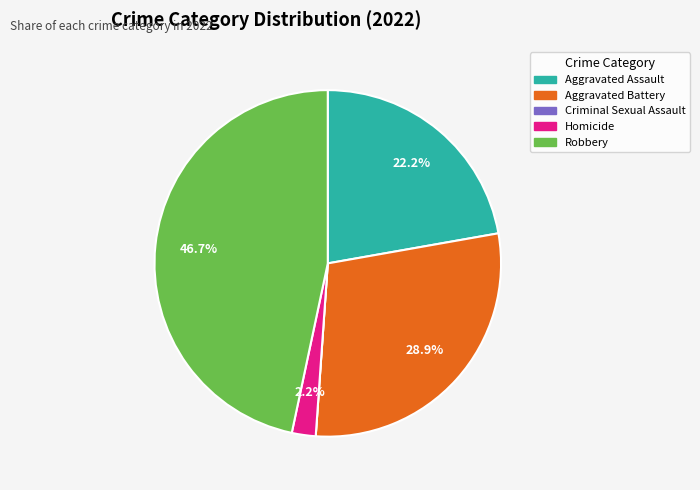

Does any single category account for the majority?

No